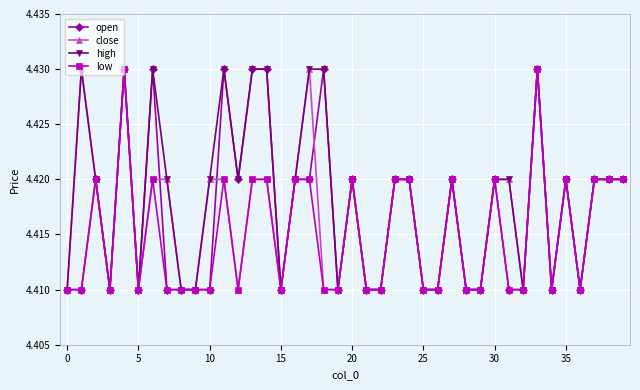

True or false: open has more than 1 interior local peaks.

True